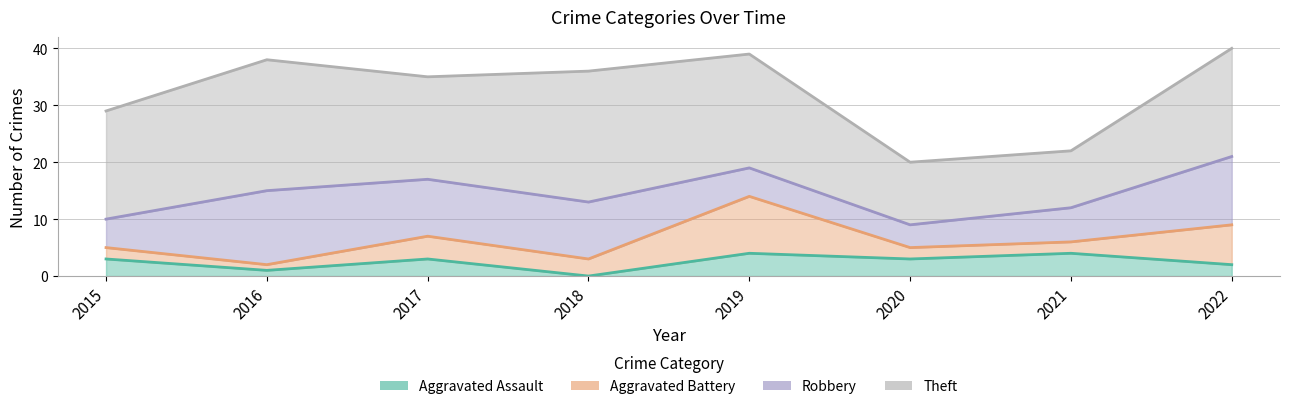

Reading left to right, extract all data points from this chart.

Aggravated Assault: 2015=3	2016=1	2017=3	2018=0	2019=4	2020=3	2021=4	2022=2
Aggravated Battery: 2015=2	2016=1	2017=4	2018=3	2019=10	2020=2	2021=2	2022=7
Robbery: 2015=5	2016=13	2017=10	2018=10	2019=5	2020=4	2021=6	2022=12
Theft: 2015=19	2016=23	2017=18	2018=23	2019=20	2020=11	2021=10	2022=19